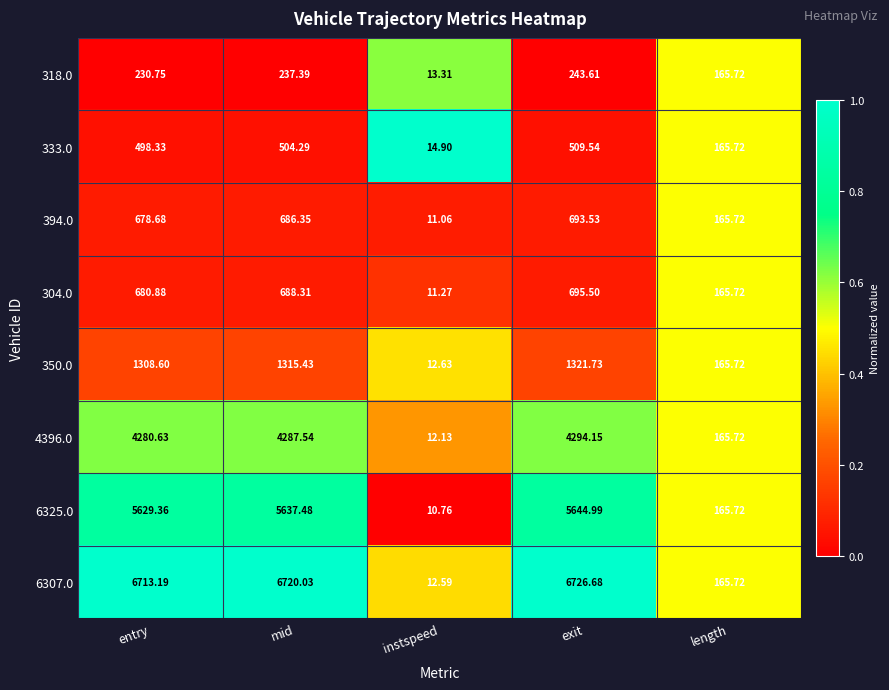

At which label is 6307.0 closest to 3369?

length